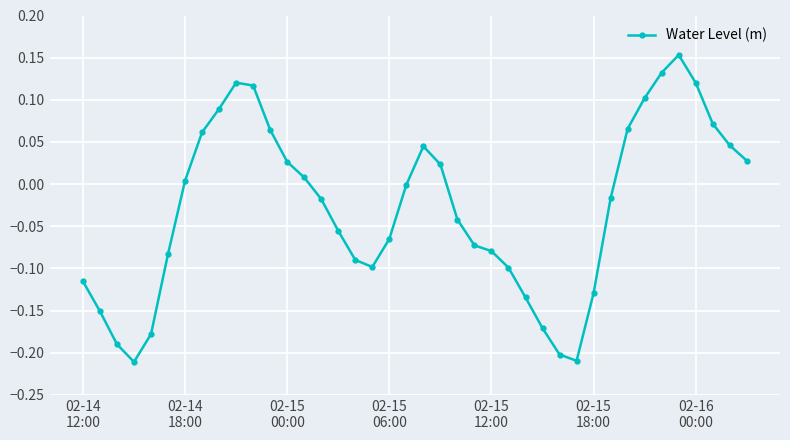

What is the difference between the maximum and minimum values?

0.4